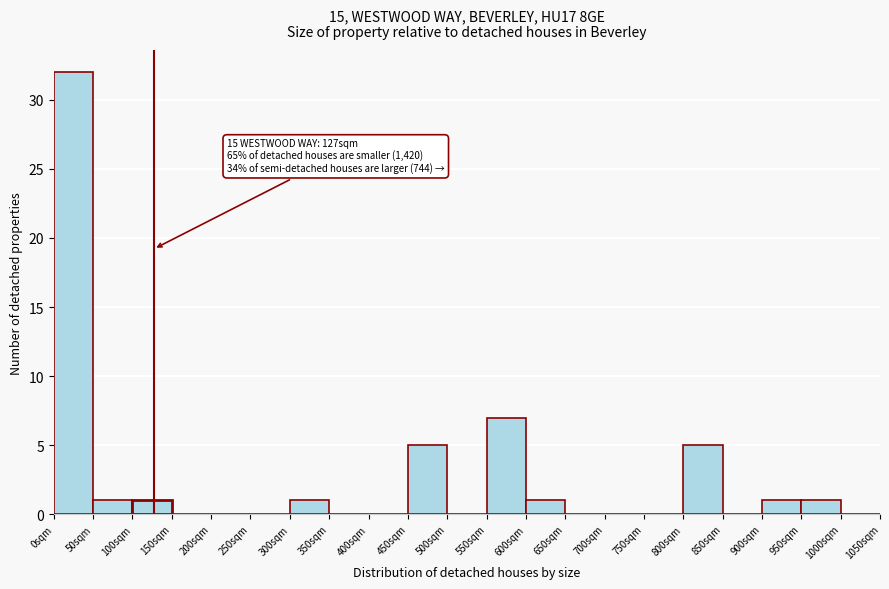

Over which range of the x-axis is the bar tallest?

0 to 50